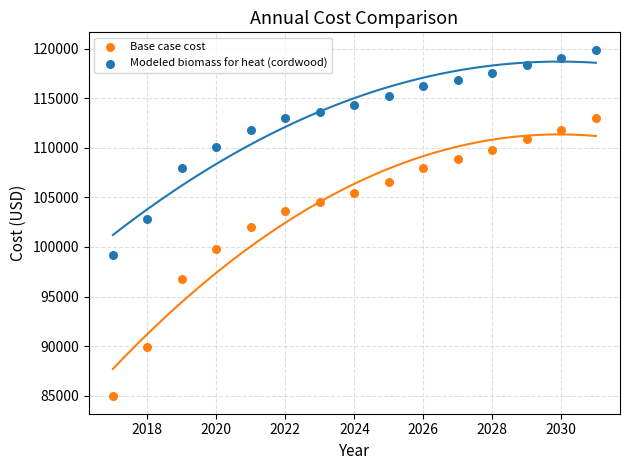

Across all data points, what is the range of Y values (max minus min)?

35015.6